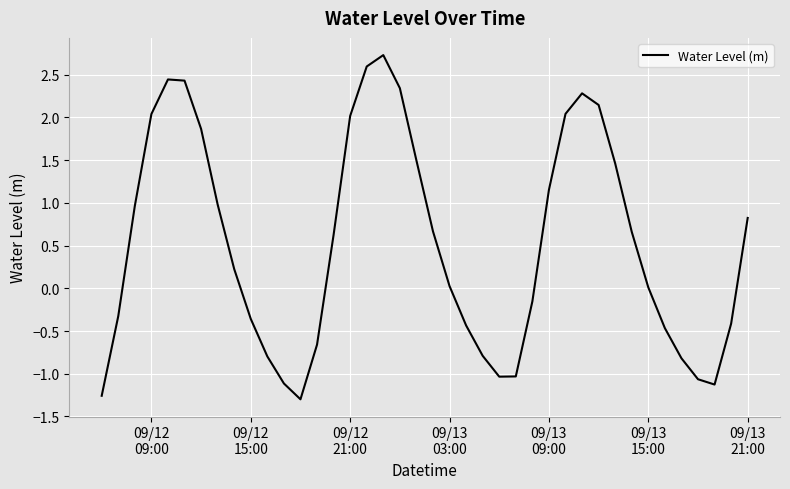

What is the difference between the maximum and minimum values?

4.0